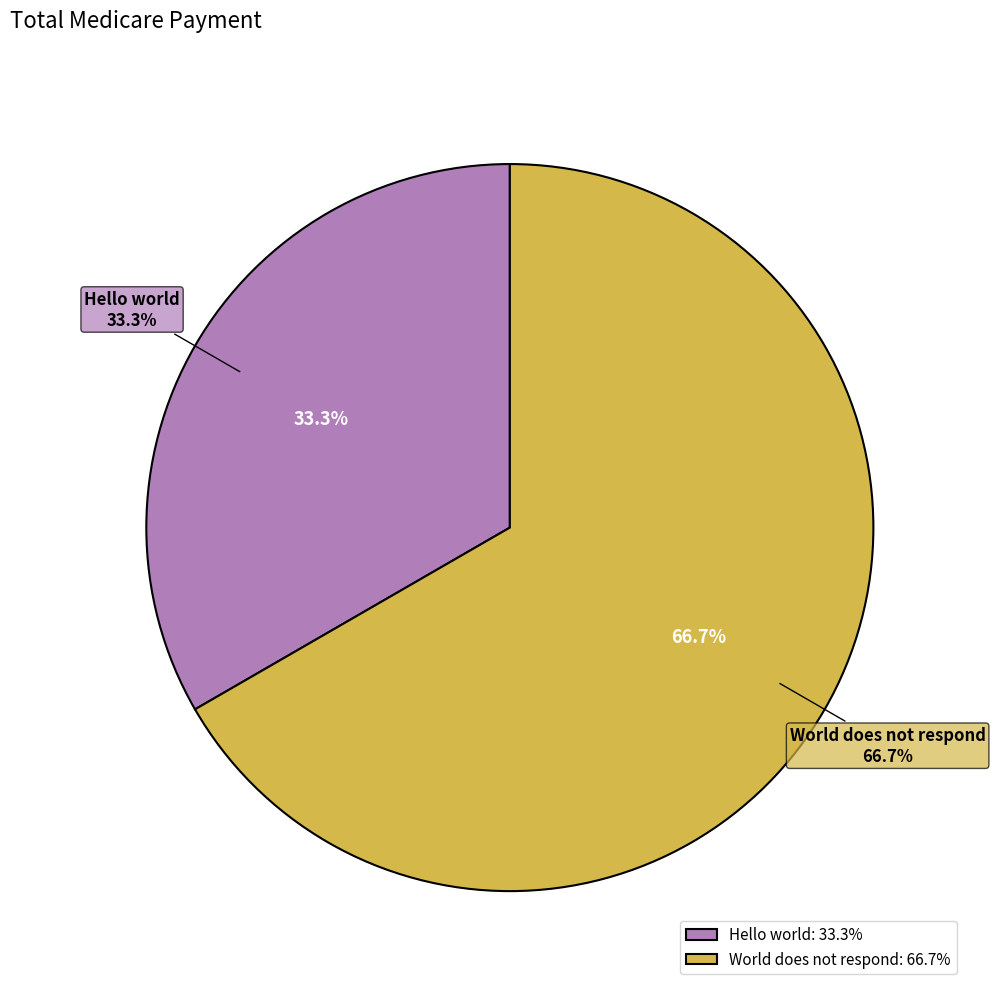

Approximately how many times larger is the value at World does not respond compared to Hello world?

2.0